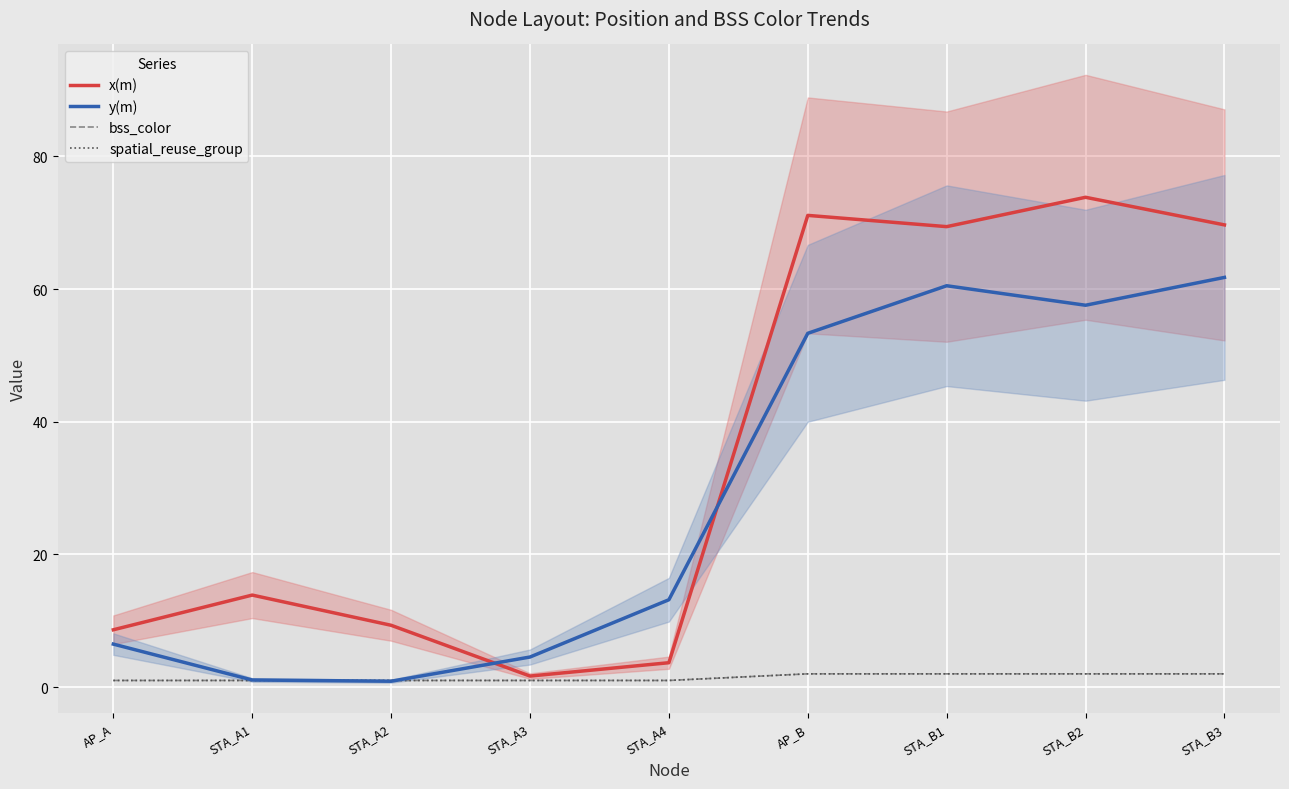

True or false: y(m) and spatial_reuse_group cross at least once.

True